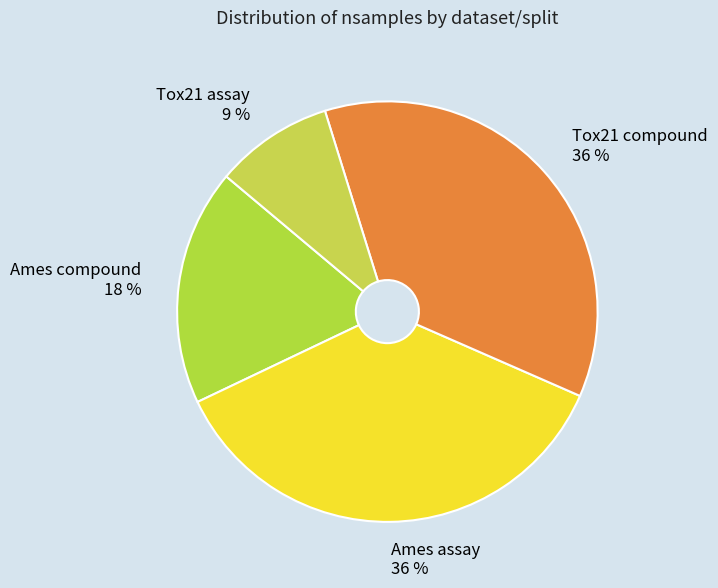

How many slices are in this pie chart?

4